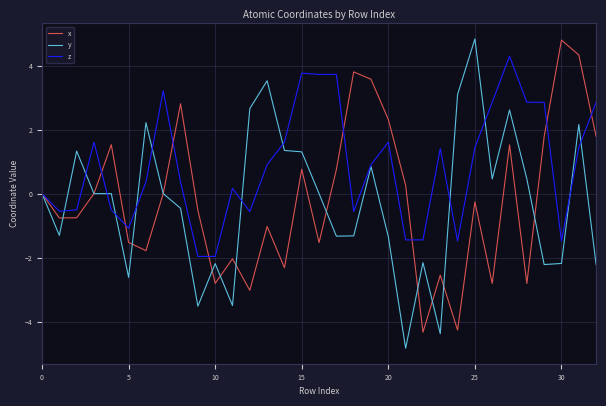

Which series has the widest spread of values?

y